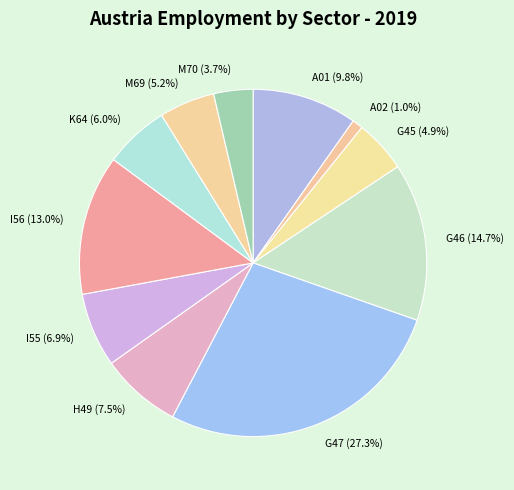

How many slices are in this pie chart?

11